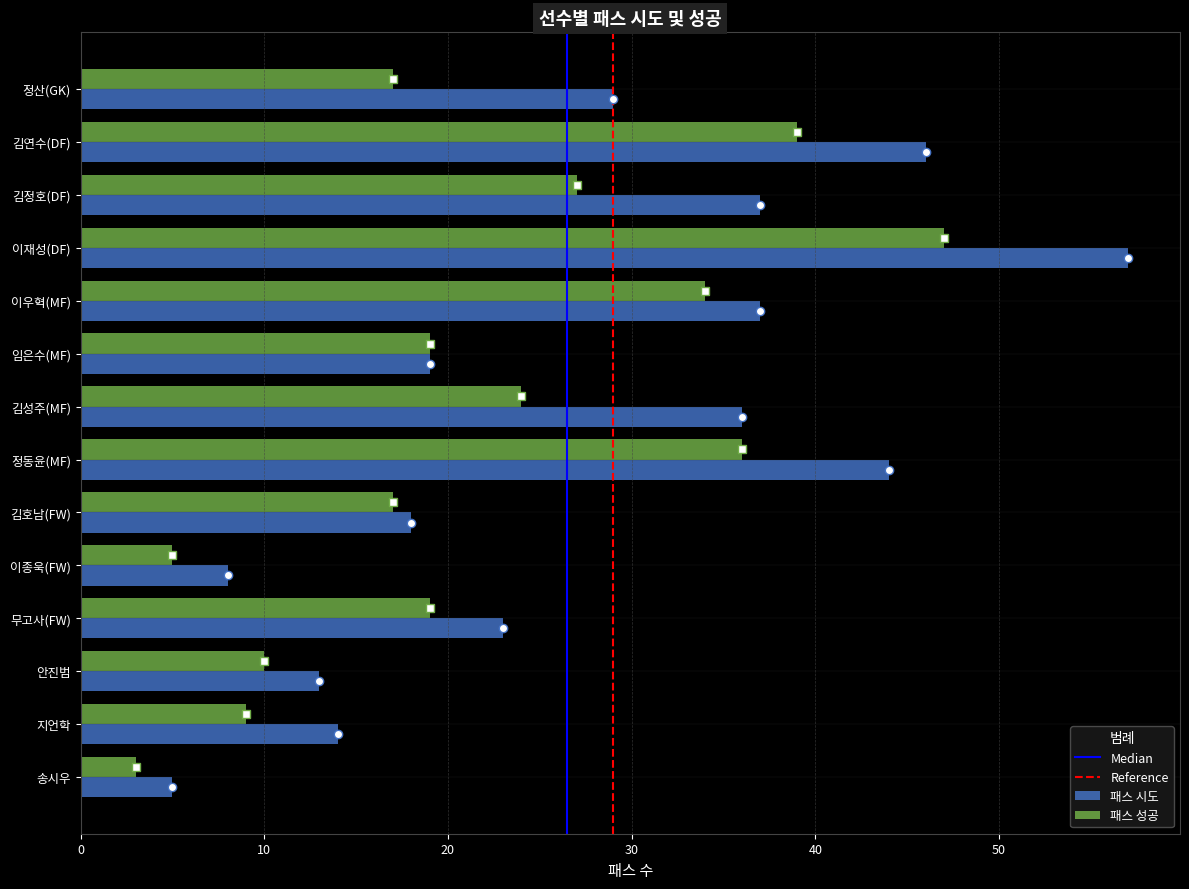

At which label is 패스 시도 closest to 31?

정산(GK)